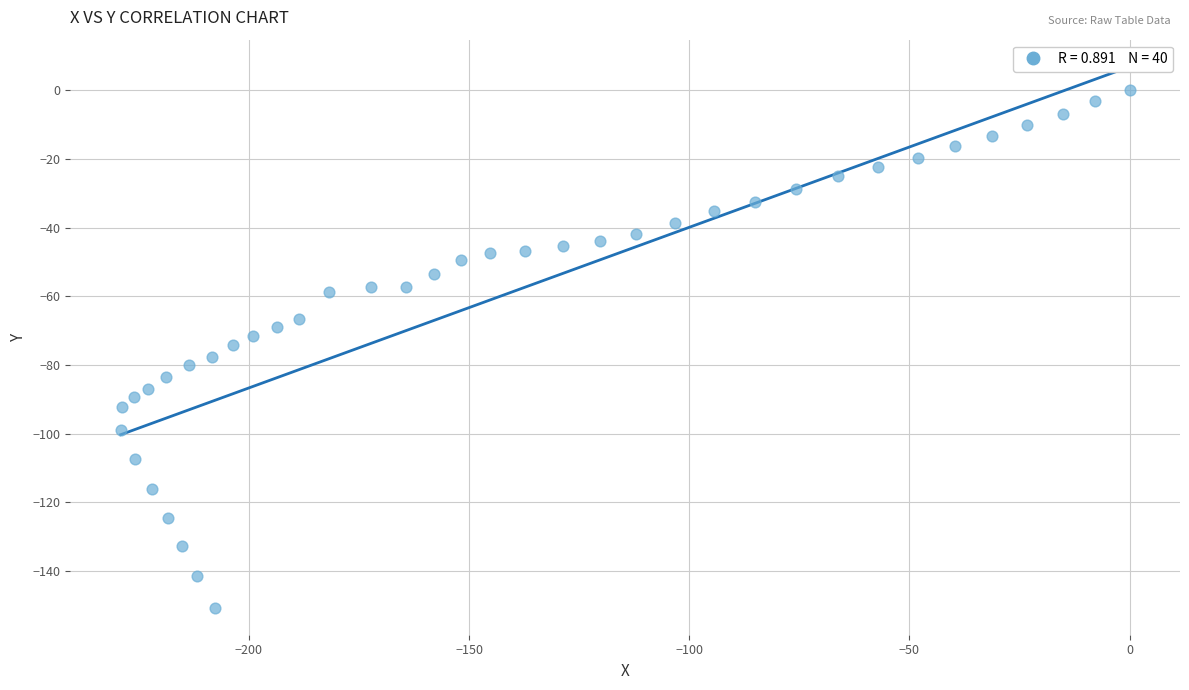

What is the range of Y values (max minus min)?

150.7